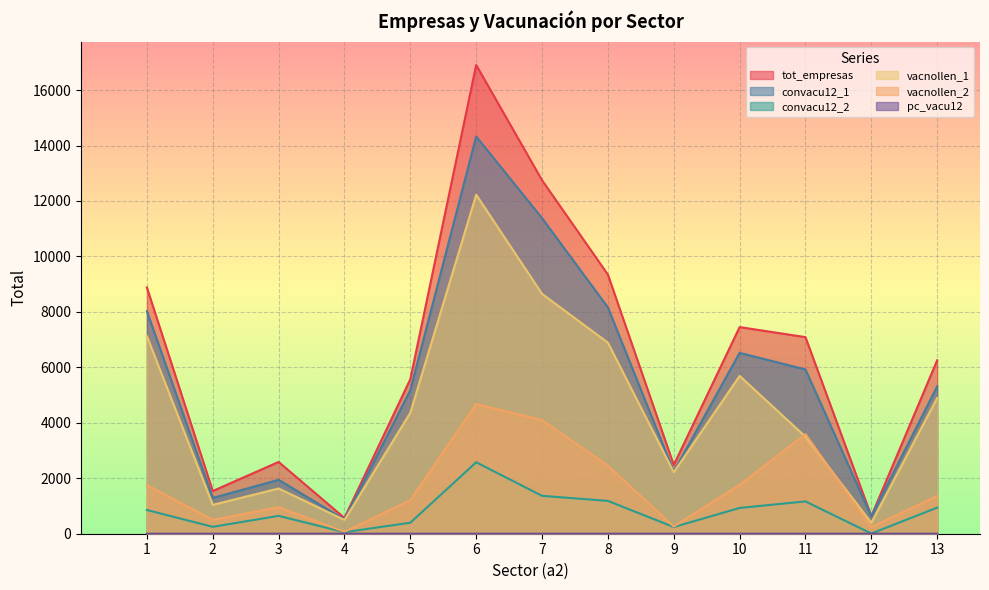

Reading left to right, transcribe all the data shown in this chart.

tot_empresas: 8880.7	1539.8	2588.6	567.0	5573.0	16903.0	12747.0	9345.0	2478.0	7452.0	7088.9	634.1	6255.0
convacu12_1: 8025.2	1291.3	1944.3	512.2	5176.1	14326.1	11380.4	8160.9	2236.9	6522.4	5923.4	627.3	5313.7
convacu12_2: 855.5	248.4	644.3	54.8	396.9	2576.9	1366.6	1184.1	241.1	929.6	1165.5	6.8	941.3
vacnollen_1: 7125.2	1040.1	1631.2	497.1	4362.8	12226.7	8648.6	6891.3	2217.9	5691.0	3498.6	391.4	4895.3
vacnollen_2: 1755.5	499.6	957.4	69.9	1210.2	4676.3	4098.4	2453.7	260.1	1761.0	3590.3	242.7	1359.7
pc_vacu12: 0.1	0.0	0.0	0.0	0.1	0.2	0.2	0.1	0.0	0.1	0.1	0.0	0.1